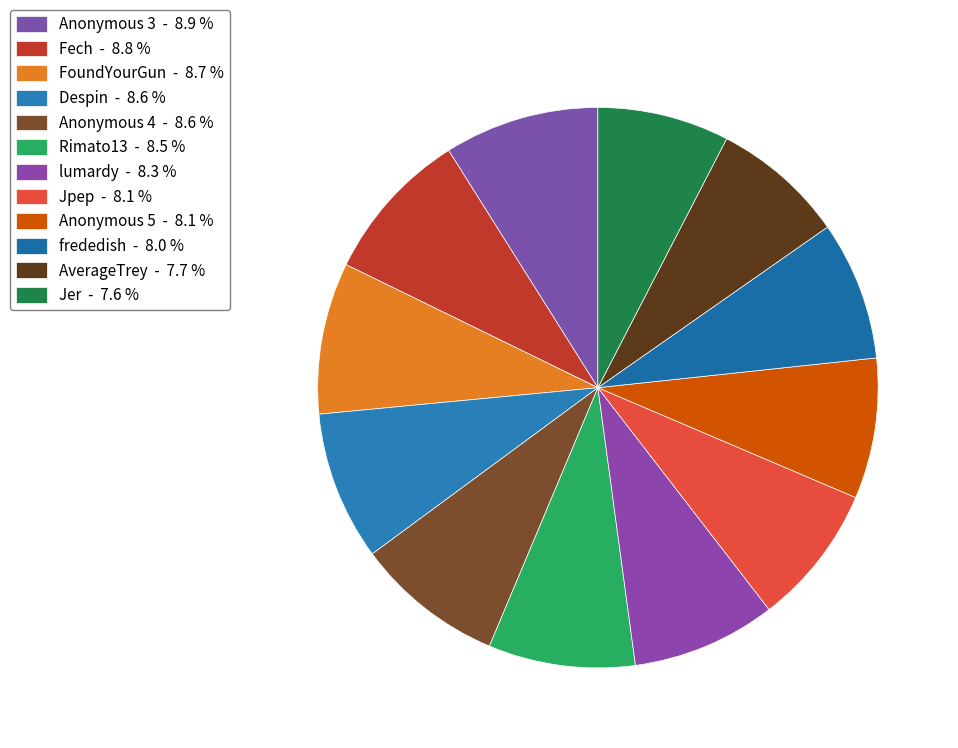

How many slices are in this pie chart?

12